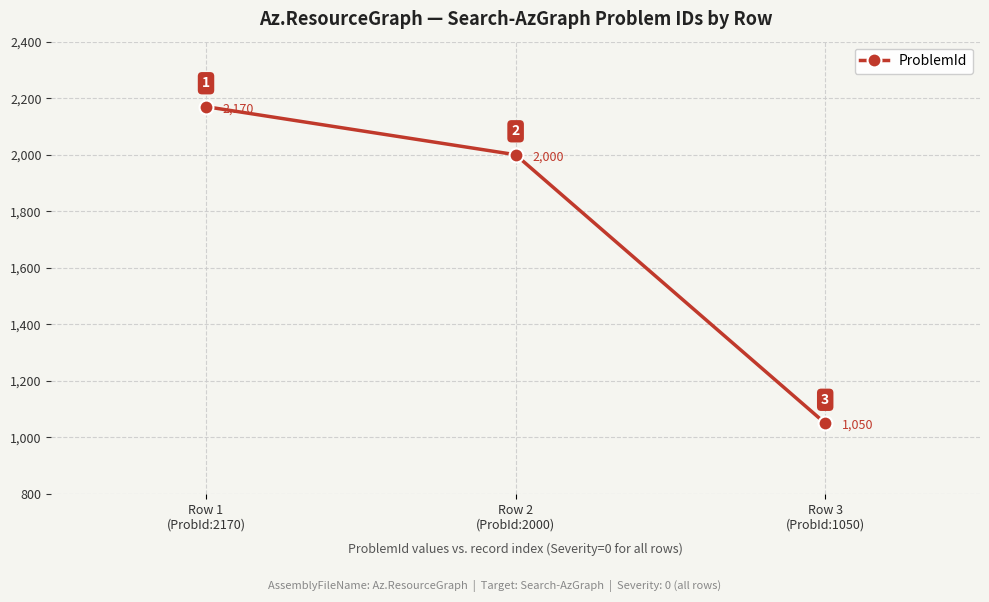

What is the label of the 2nd point from the right?

Row 2
(ProbId:2000)